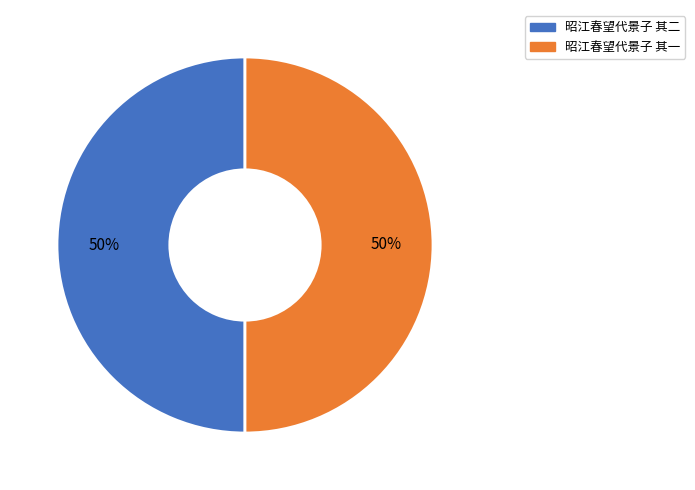

What is the ratio of the value at 昭江春望代景子 其二 to the value at 昭江春望代景子 其一?

1.0